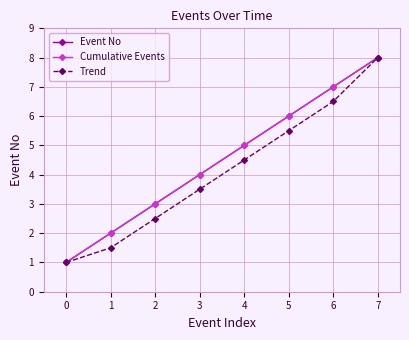

What is the value of the Trend point at the 2nd from the left?

1.5